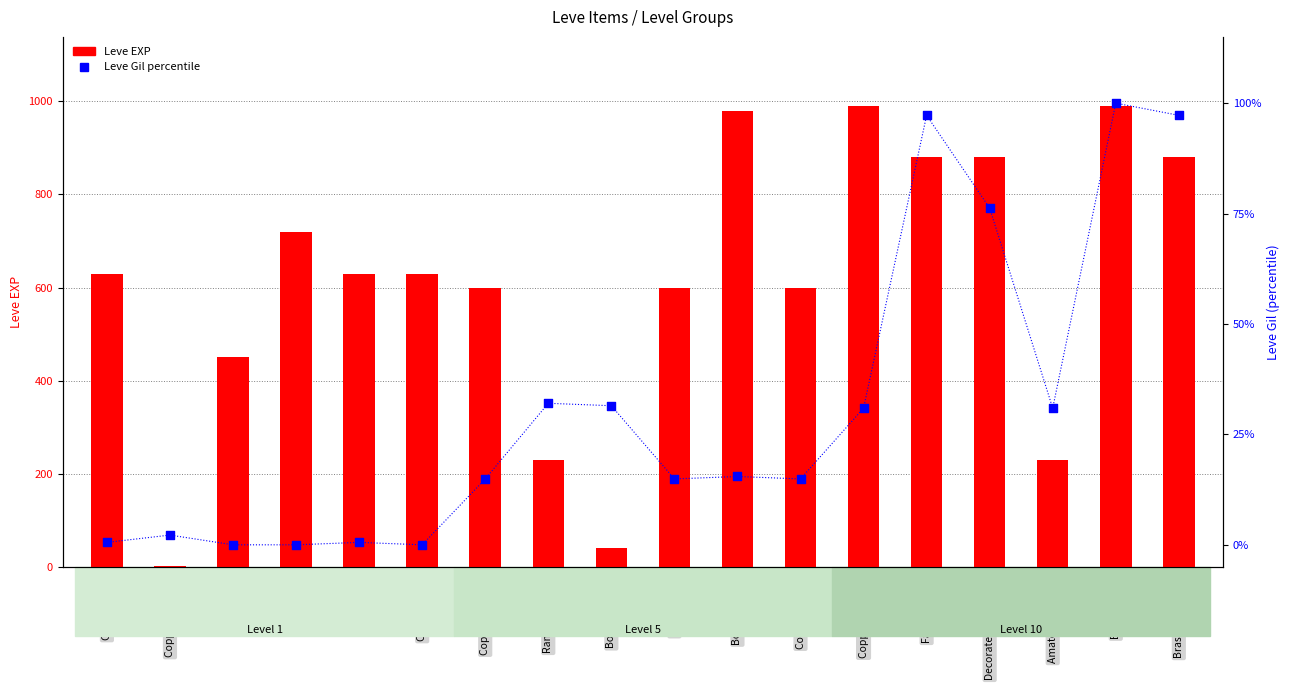

What are all the series names shown in the legend?

Leve EXP, Leve Gil percentile